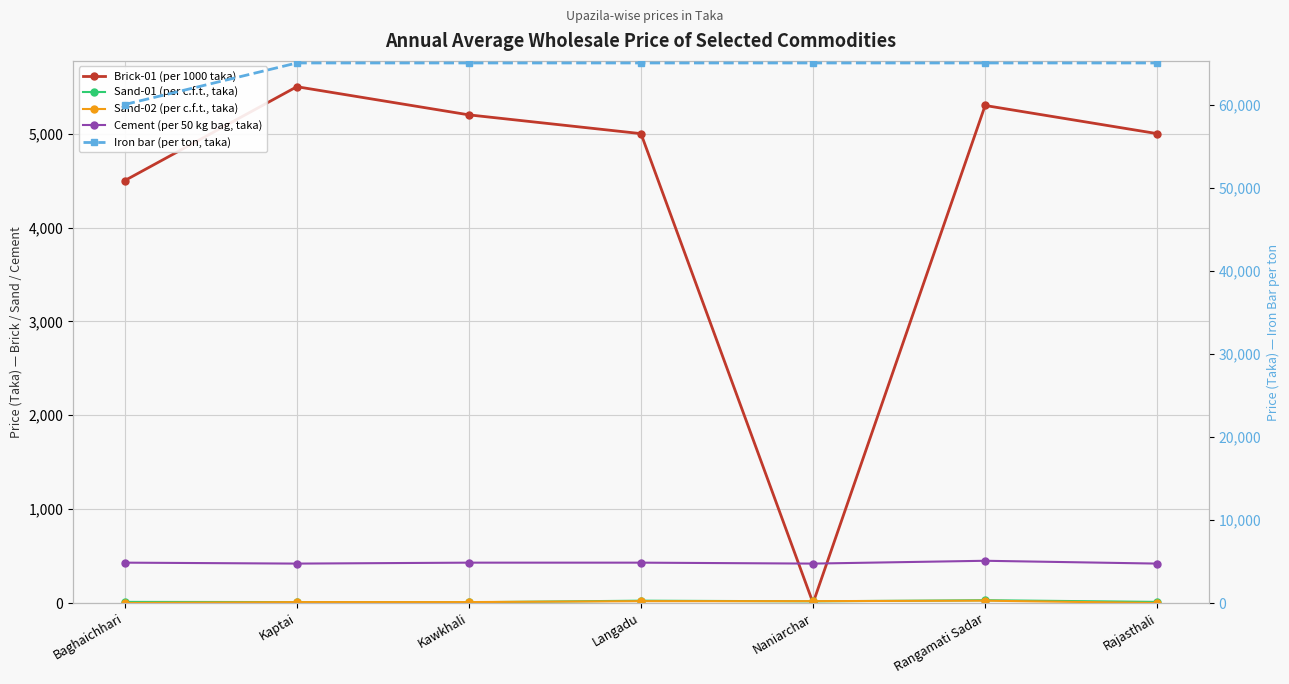

At how many categories does at least one series exceed 4847?

7